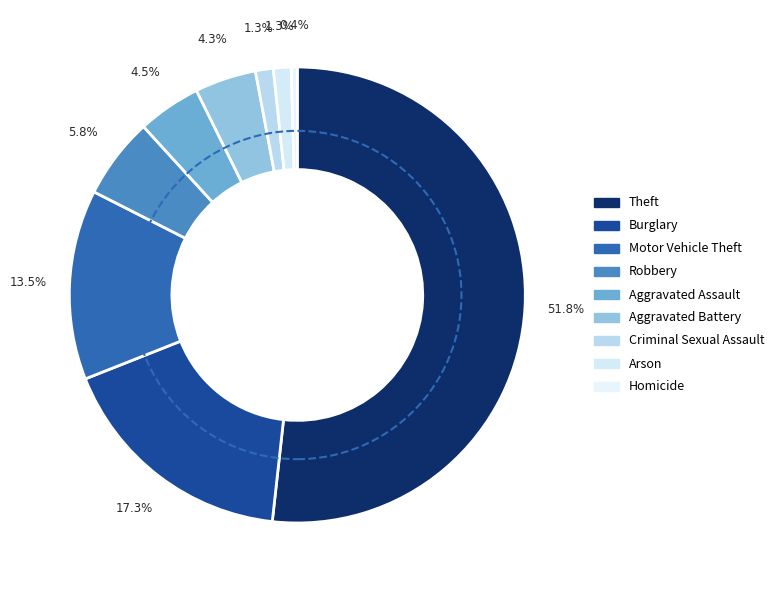

Which slice is the smallest?

Homicide